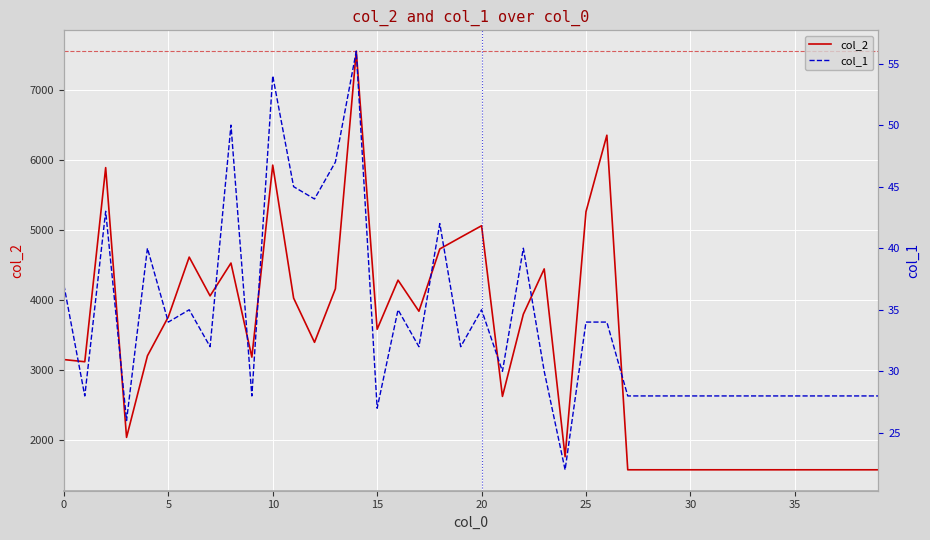

How many categories are shown in the chart?

40